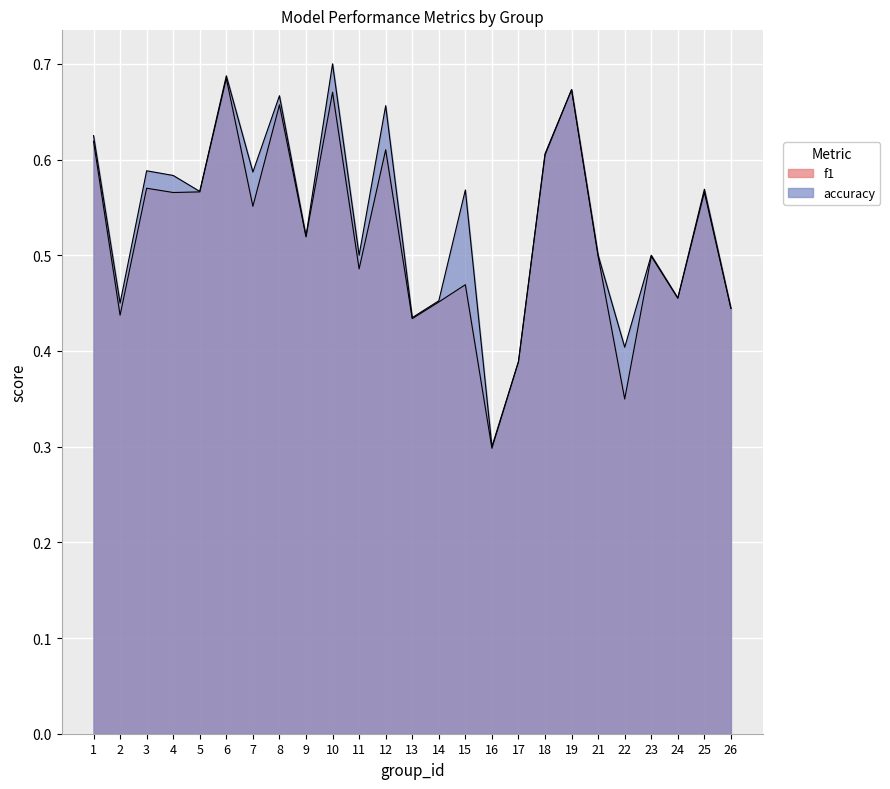

Count the f1 values in the range 0 to 1.

25